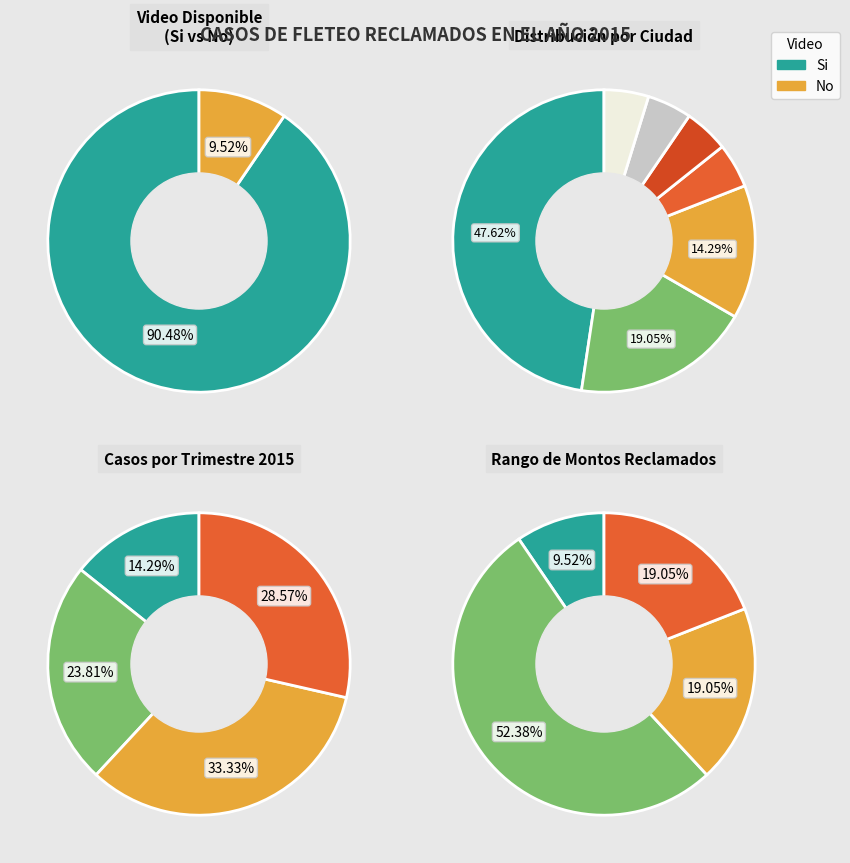

To the nearest percent, what is the combined percentage of No and Si?

100%